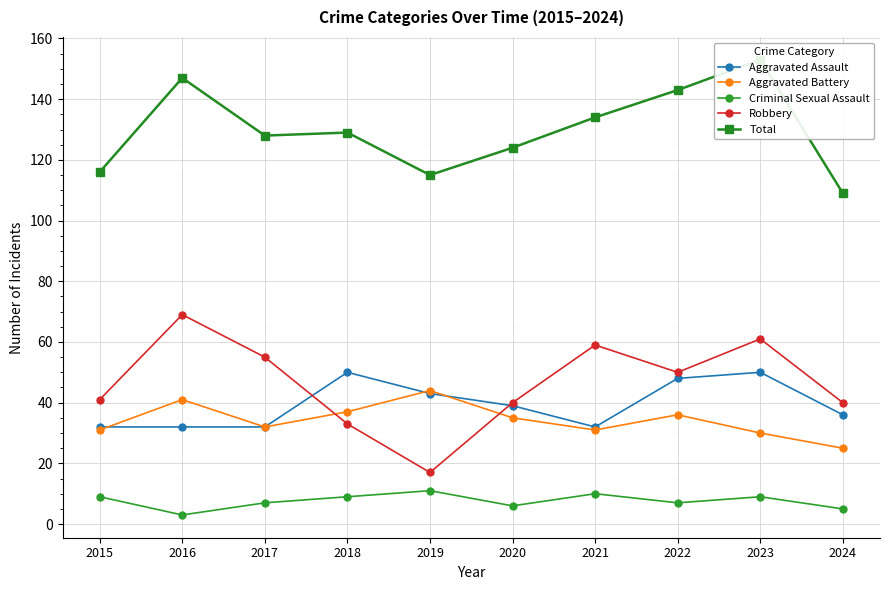

Which category has the lowest value in the Total series?

2024